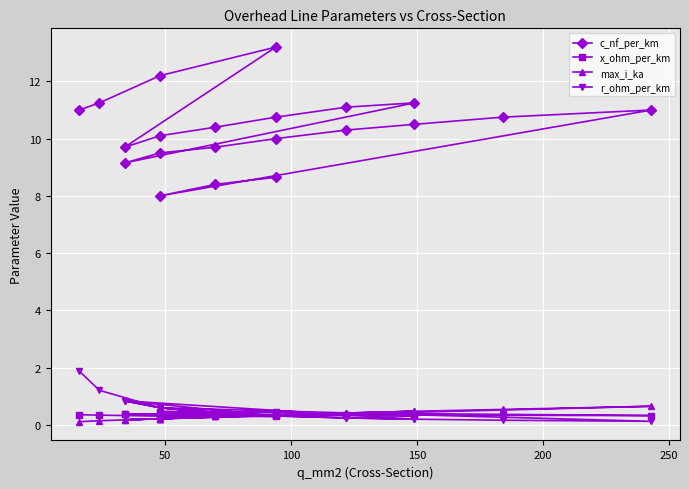

What is the difference between the maximum and minimum values in the max_i_ka series?

0.5